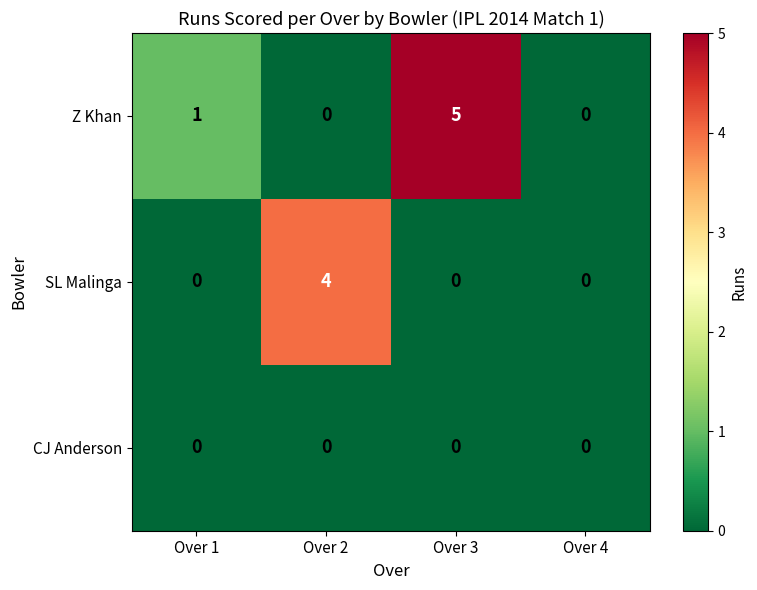

True or false: SL Malinga has a value of 0 at Over 3.

True